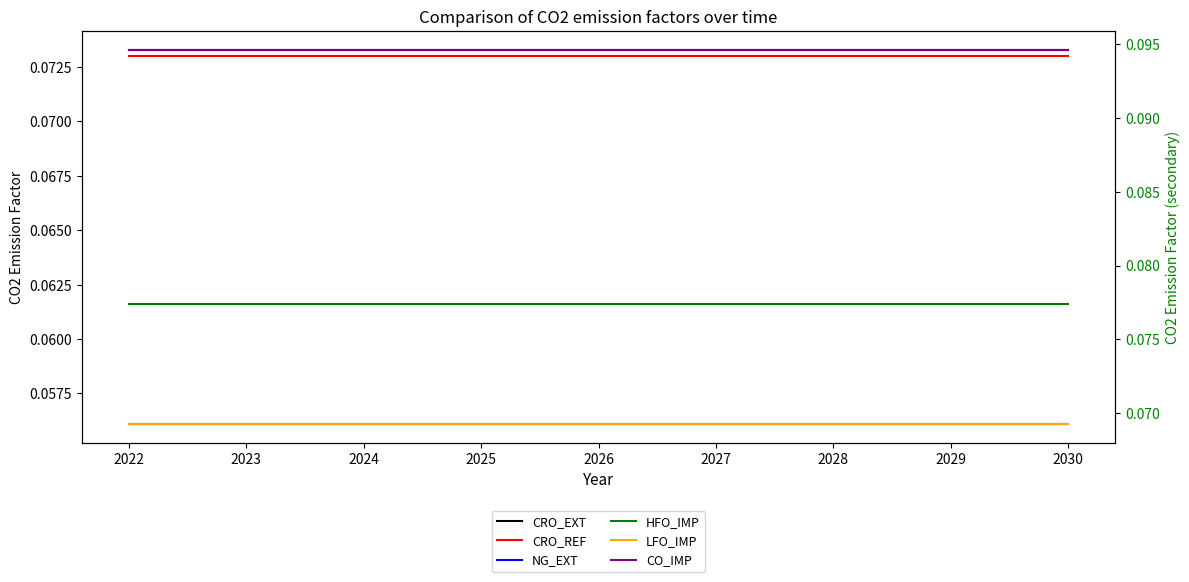

What is the value of the HFO_IMP point at the 1st from the left?

0.1